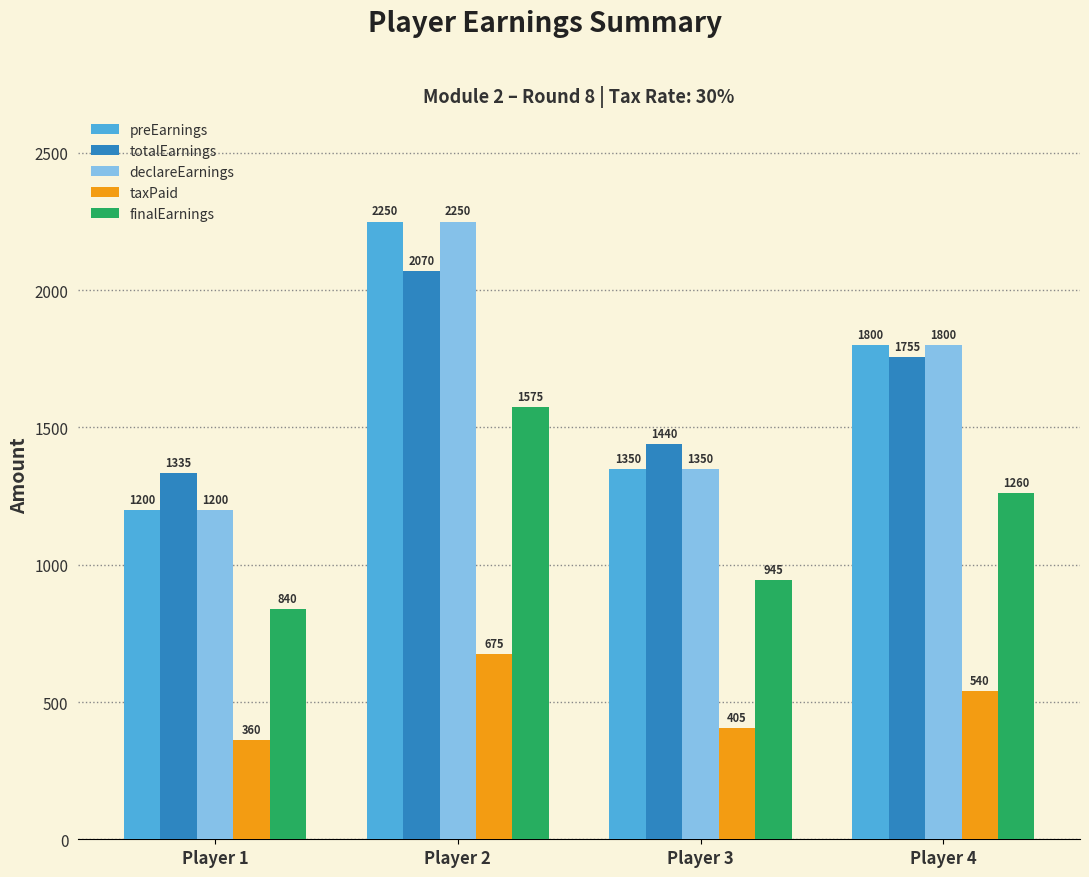

What is the sum of all taxPaid values?

1980